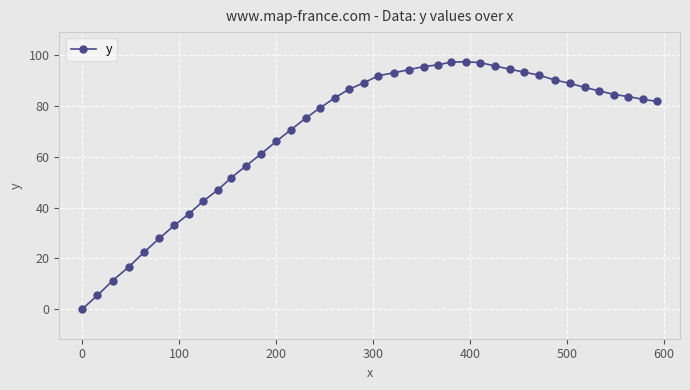

What is the value of the 4th point from the left?

16.7